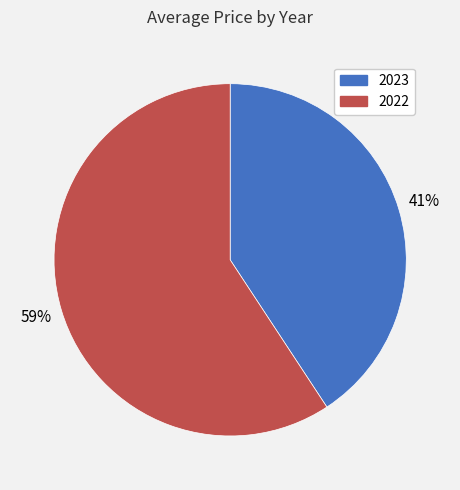

Do 2023 and 2022 together represent more than half of the pie?

Yes